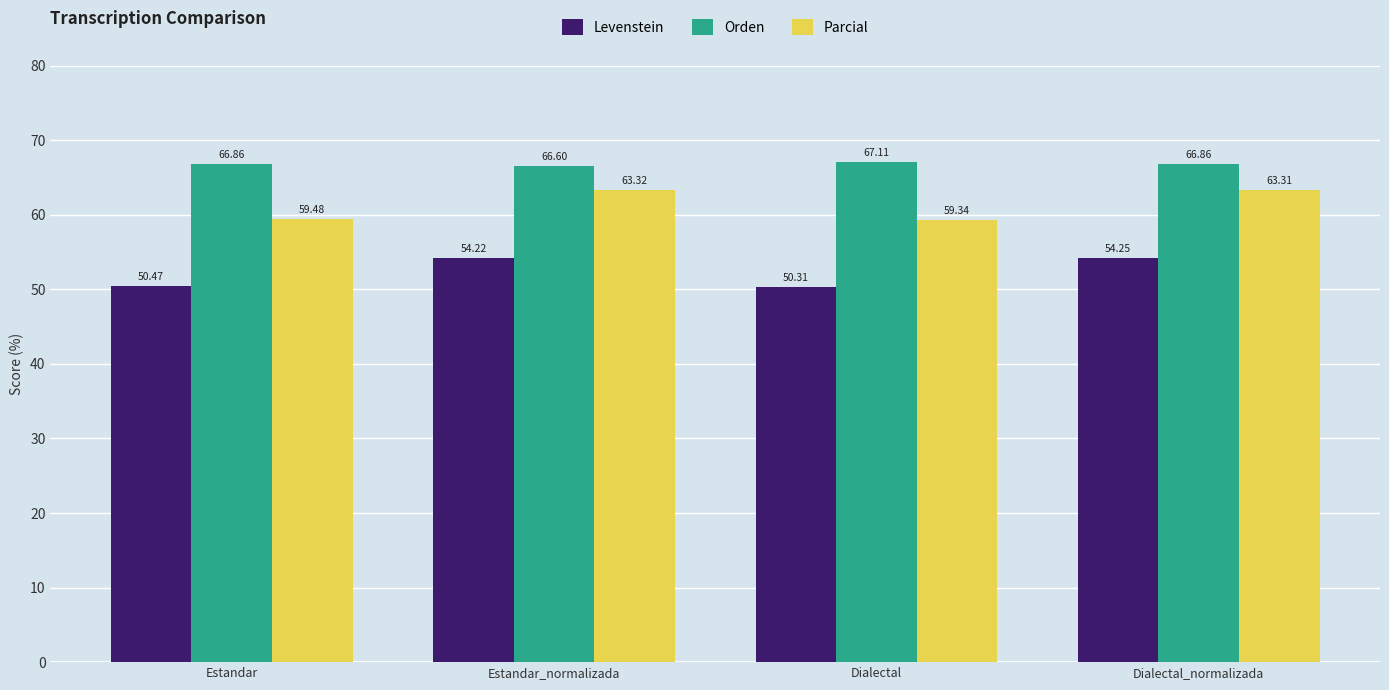

Between Estandar_normalizada and Dialectal, which series saw the biggest shift?

Parcial